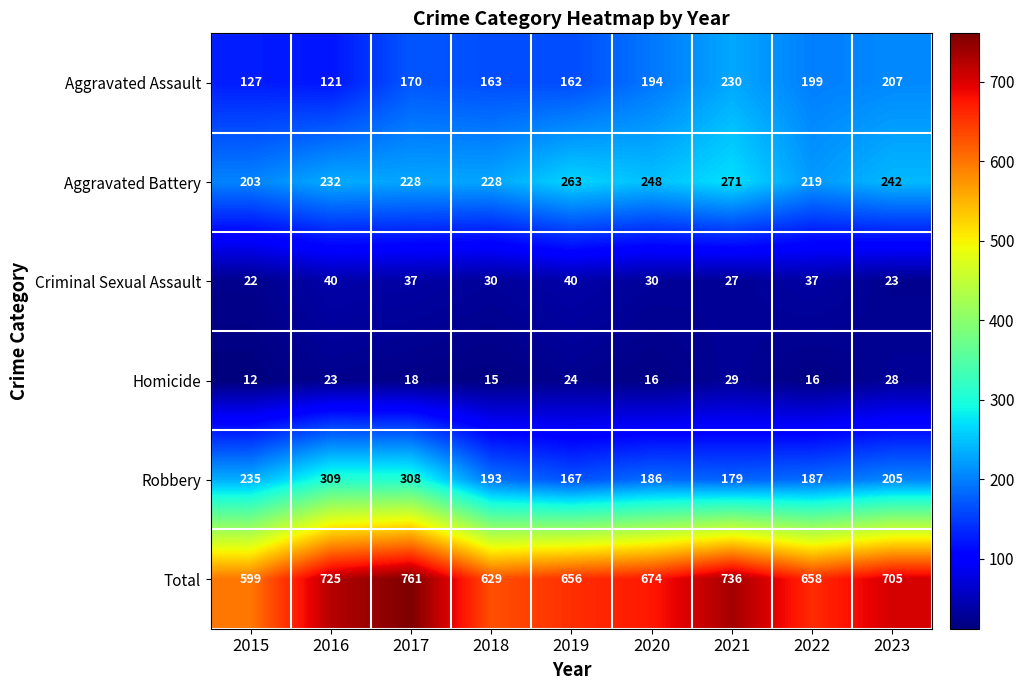

True or false: Robbery has a value of 176 at 2017.

False